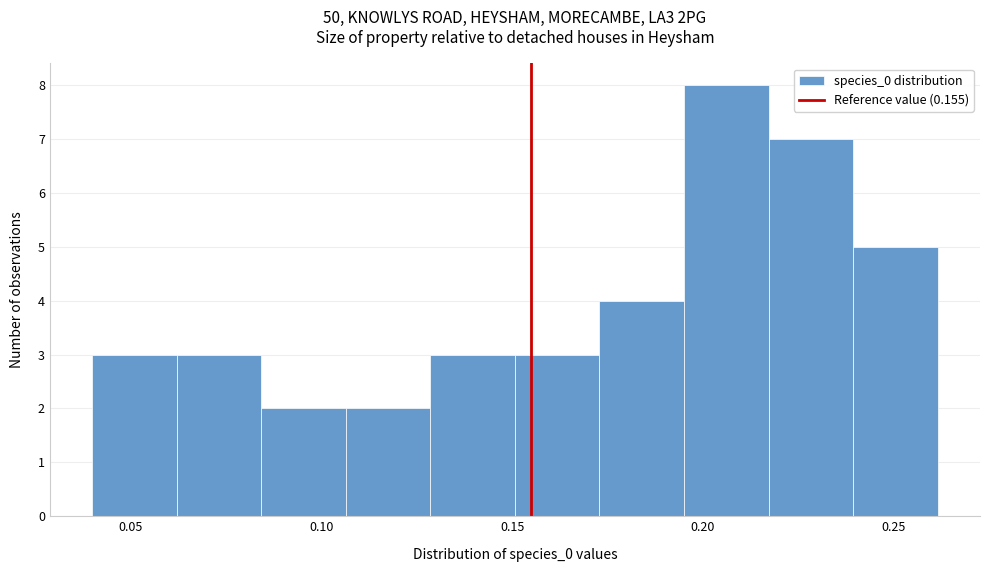

Reading left to right, list every bar in this chart as the range it spans on the x-axis followed by its height. Neither the bar edges nor the heights are printed on the chart, so give them approximately, as read against the axes.

0.040 to 0.060: 3
0.060 to 0.085: 3
0.085 to 0.105: 2
0.105 to 0.130: 2
0.130 to 0.150: 3
0.150 to 0.175: 3
0.175 to 0.195: 4
0.195 to 0.215: 8
0.215 to 0.240: 7
0.240 to 0.260: 5